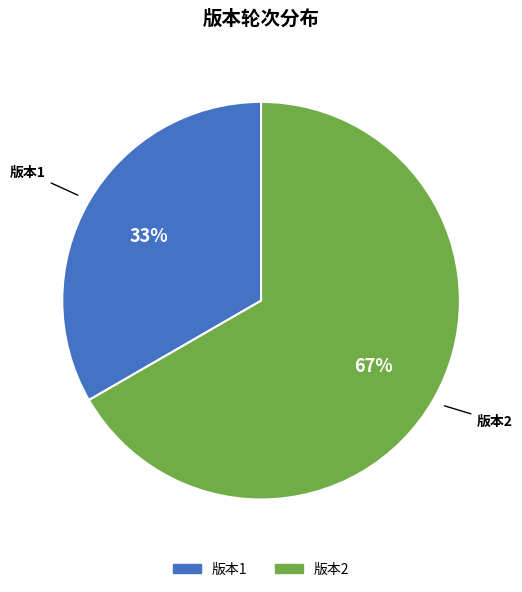

To the nearest percent, what percentage of the pie is 版本1?

33%